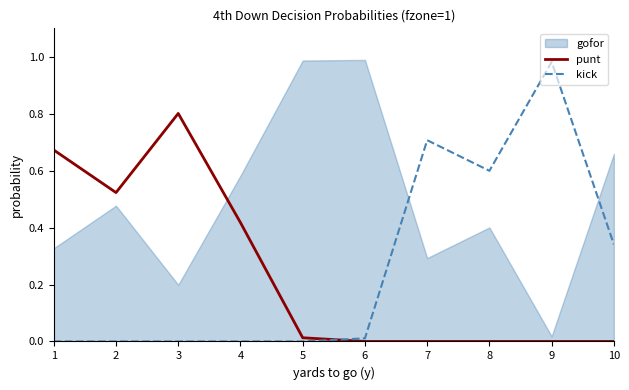

Is the value of kick at 6 greater than the value of punt at 10?

Yes